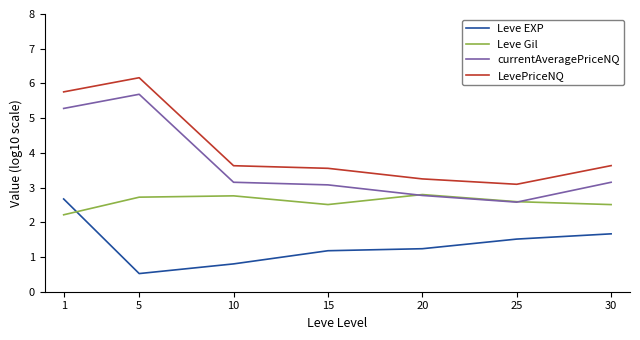

Reading right to left, extract all data points from this chart.

Leve EXP: 30=1.7	25=1.5	20=1.2	15=1.2	10=0.8	5=0.5	1=2.7
Leve Gil: 30=2.5	25=2.6	20=2.8	15=2.5	10=2.8	5=2.7	1=2.2
currentAveragePriceNQ: 30=3.2	25=2.6	20=2.8	15=3.1	10=3.2	5=5.7	1=5.3
LevePriceNQ: 30=3.6	25=3.1	20=3.2	15=3.6	10=3.6	5=6.2	1=5.8